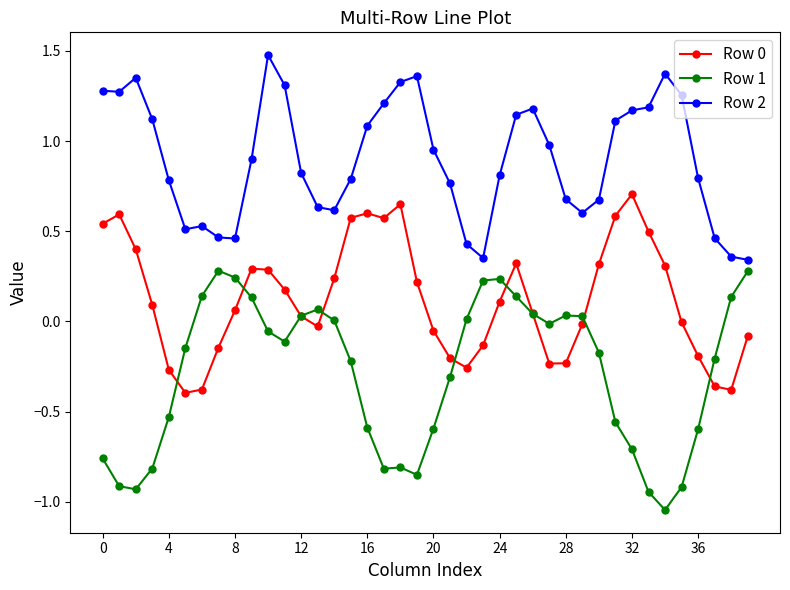

True or false: Row 1 and Row 2 intersect in this chart.

False